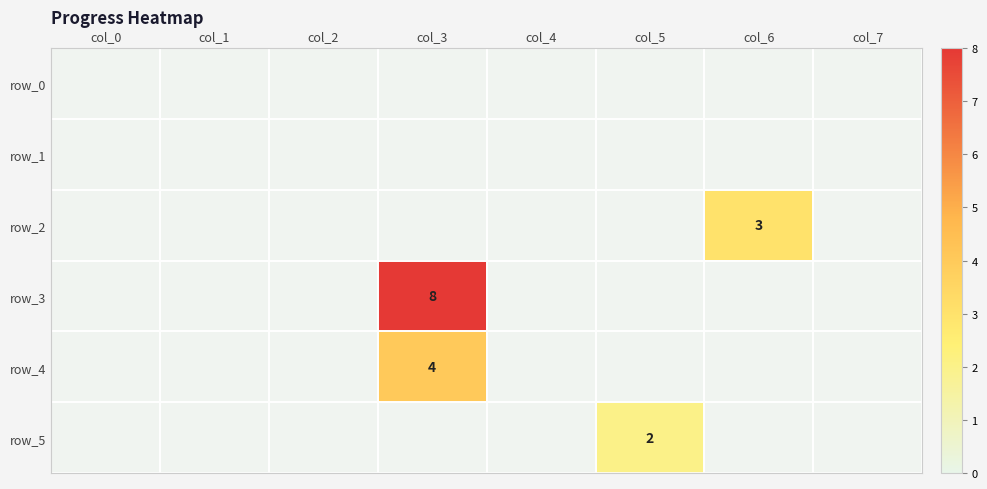

Rank the series at col_1 from lowest to highest value.

row_0, row_1, row_2, row_3, row_4, row_5